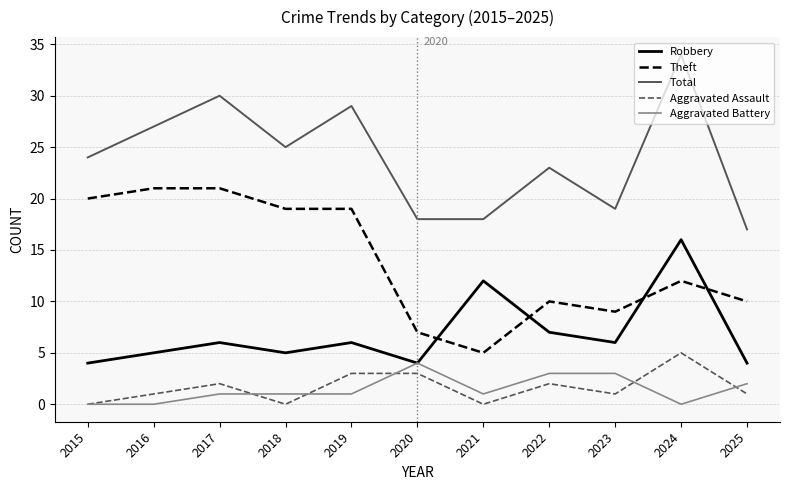

What is the difference between the highest and lowest values at 2024?

34